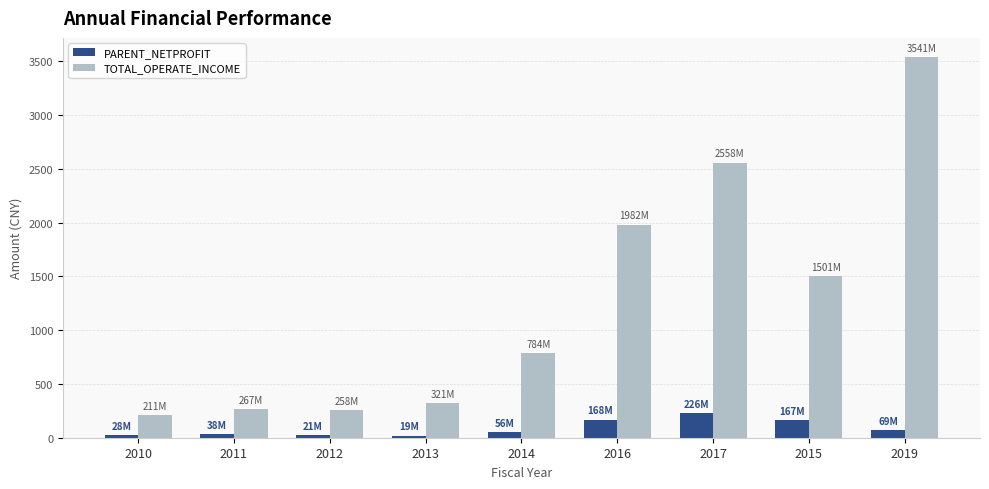

Which label corresponds to the largest value in the chart?

2019